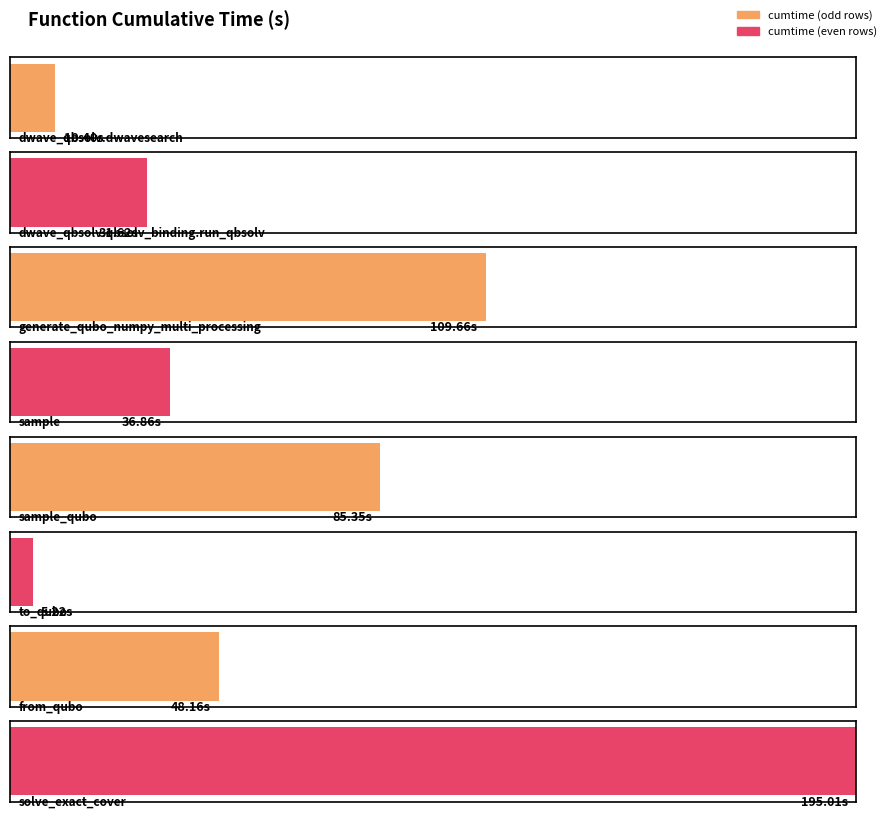

The value at solve_exact_cover is 57.8. True or false?

False